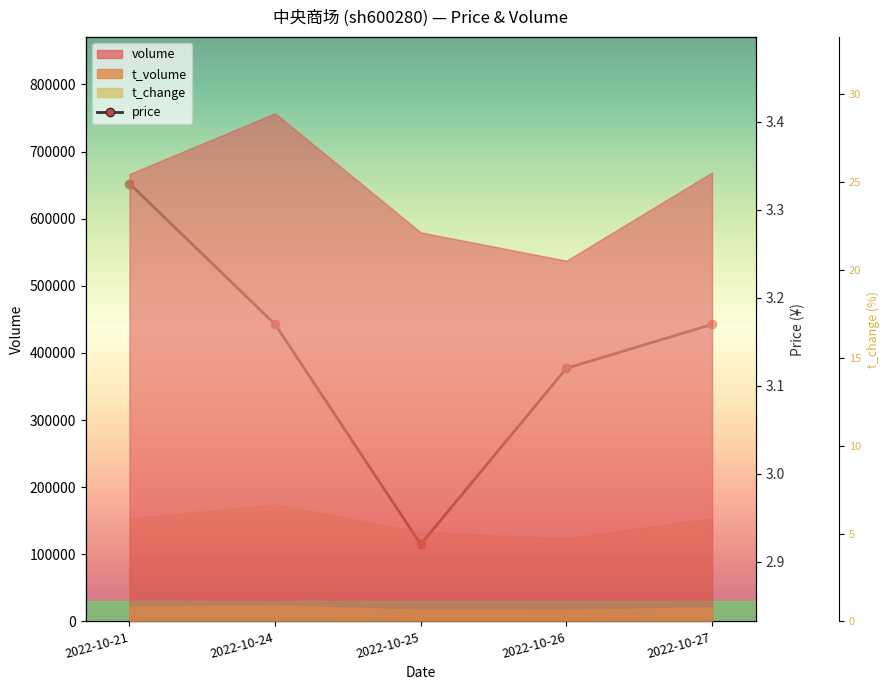

Reading left to right, list all the values displayed in this chart.

2022-10-21=3.3	2022-10-24=3.2	2022-10-25=2.9	2022-10-26=3.1	2022-10-27=3.2